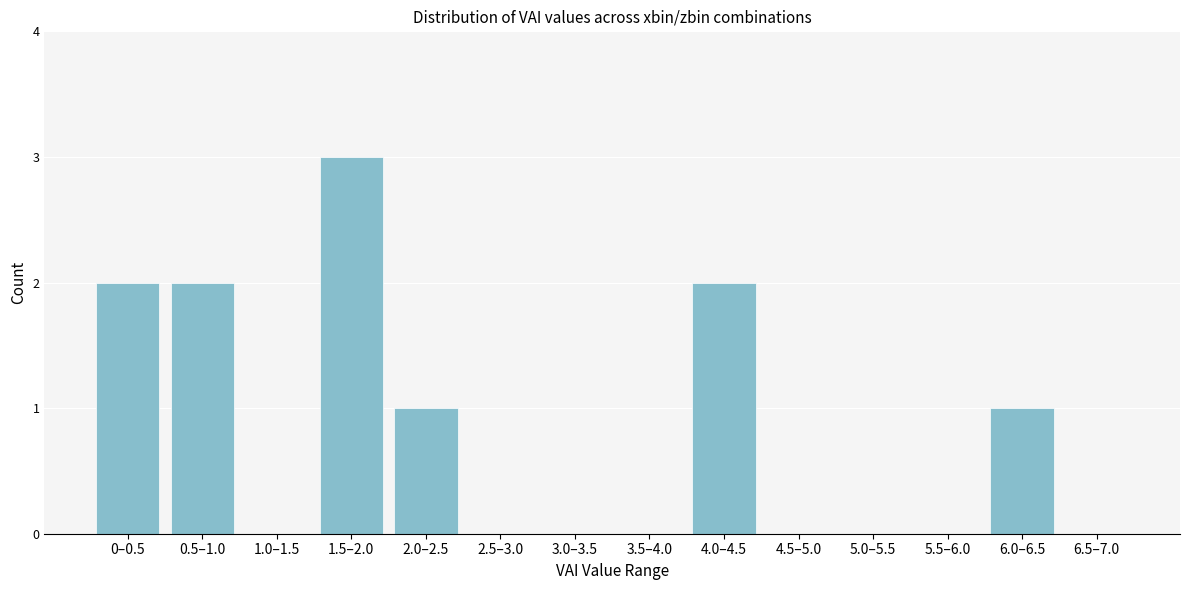

Reading left to right, list all the values displayed in this chart.

0–0.5=2	0.5–1.0=2	1.0–1.5=0	1.5–2.0=3	2.0–2.5=1	2.5–3.0=0	3.0–3.5=0	3.5–4.0=0	4.0–4.5=2	4.5–5.0=0	5.0–5.5=0	5.5–6.0=0	6.0–6.5=1	6.5–7.0=0